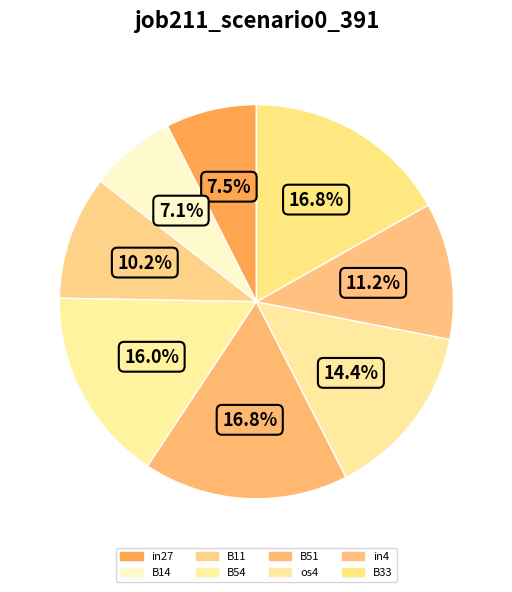

How many segments does this pie chart have?

8